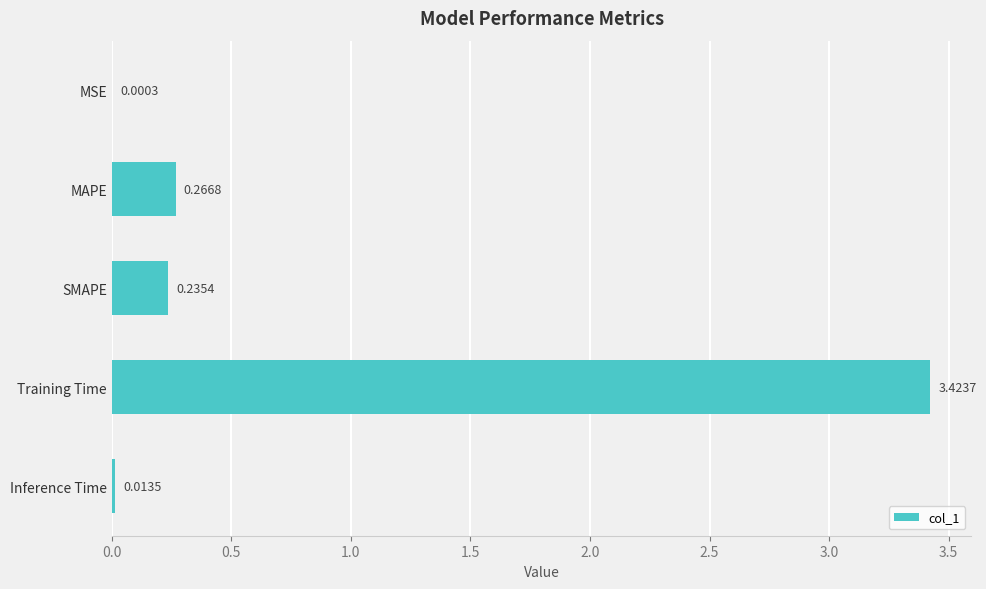

How many series are shown in this chart?

1